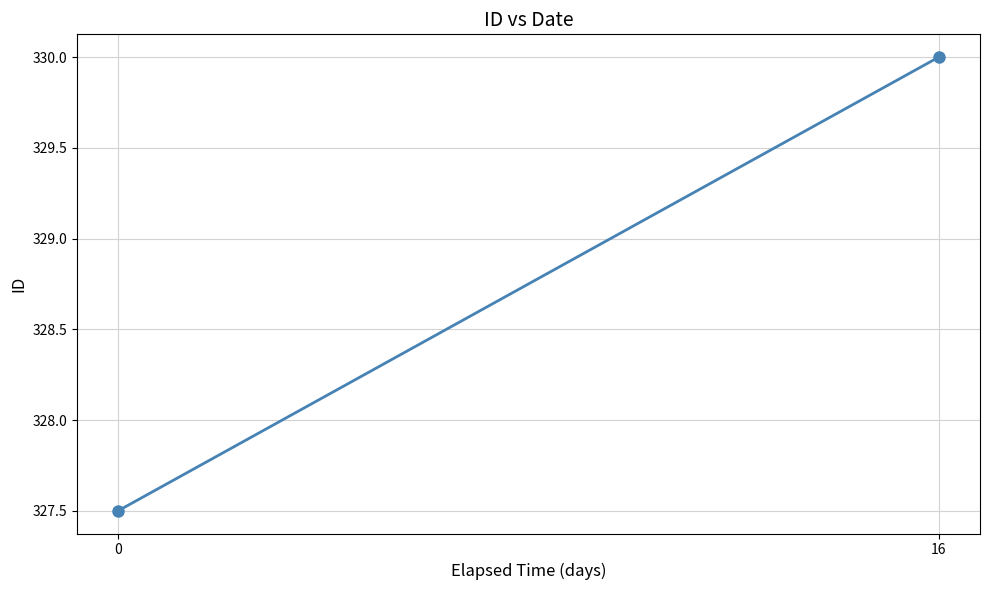

What is the greatest value displayed?

330.0